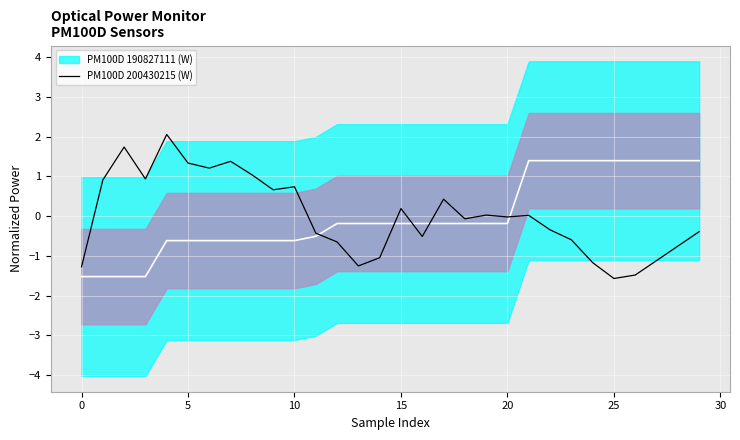

How many negative values are there?

16